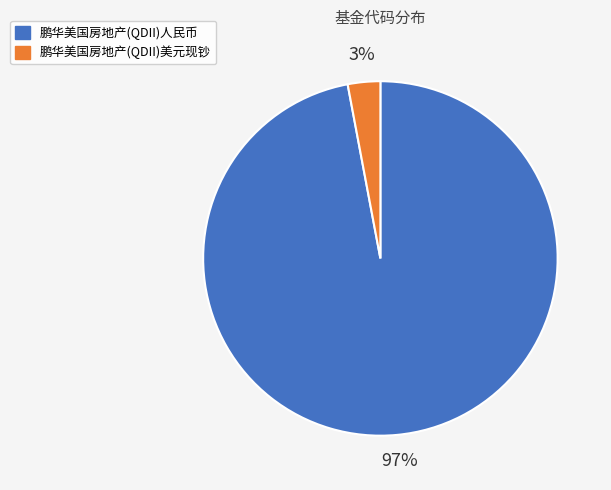

How many segments does this pie chart have?

2